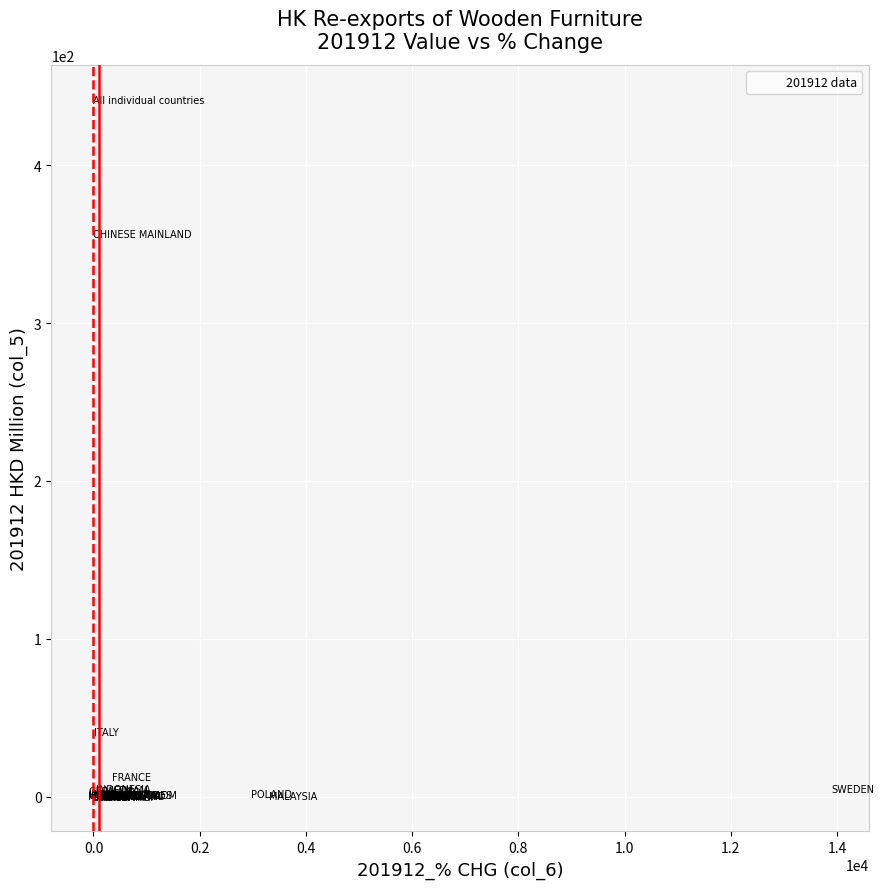

What Y value in the scatter plot is closest to 220?

356.5